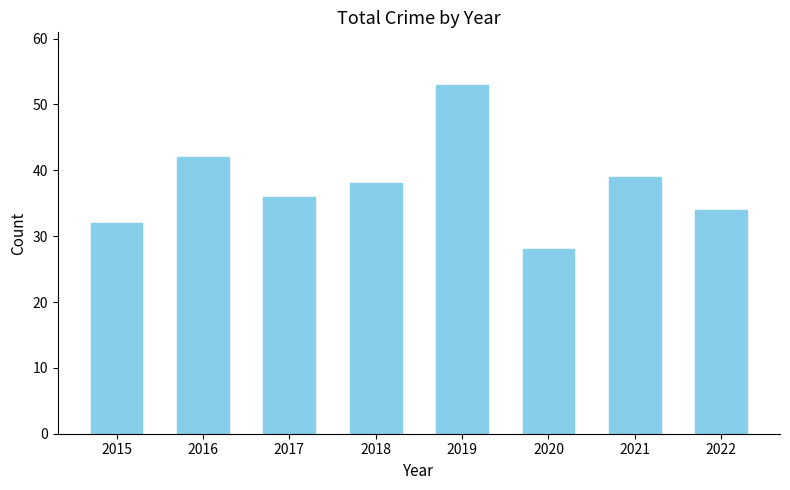

What is the maximum value shown in the chart?

53